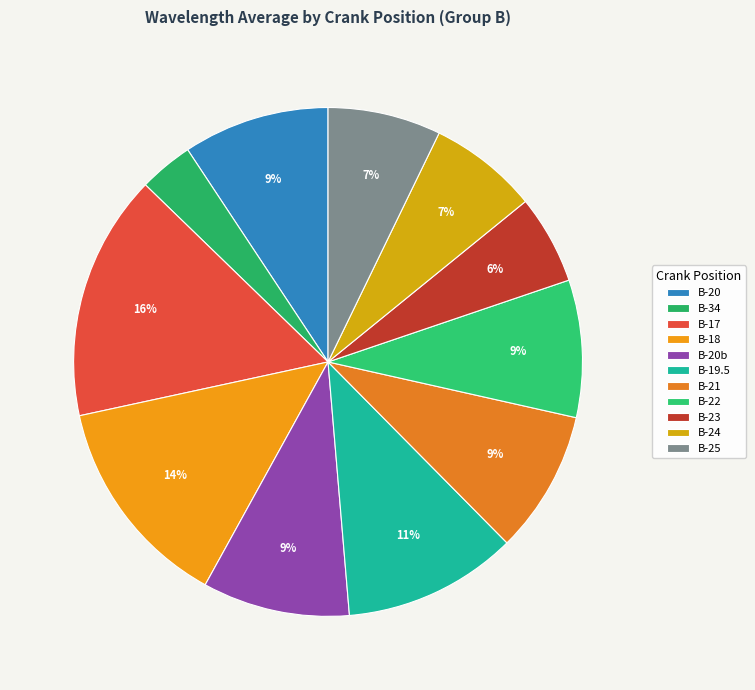

The B-22 slice represents 3% of the pie. True or false?

False